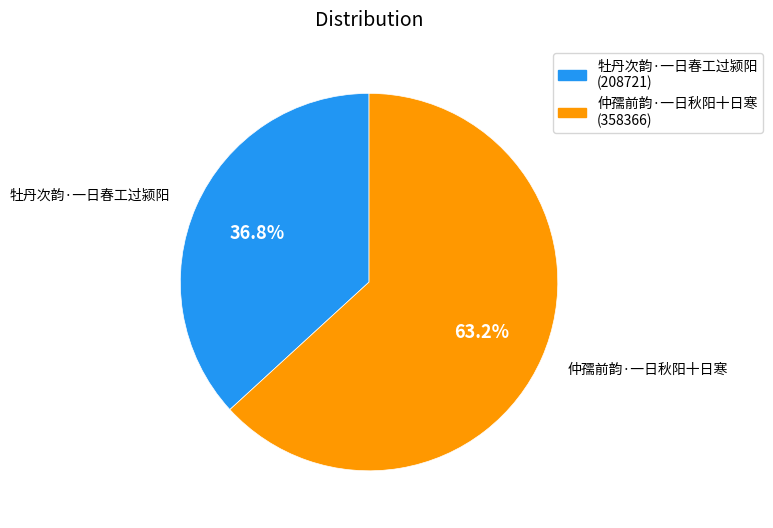

Is 牡丹次韵·一日春工过颍阳 the majority of the pie?

No